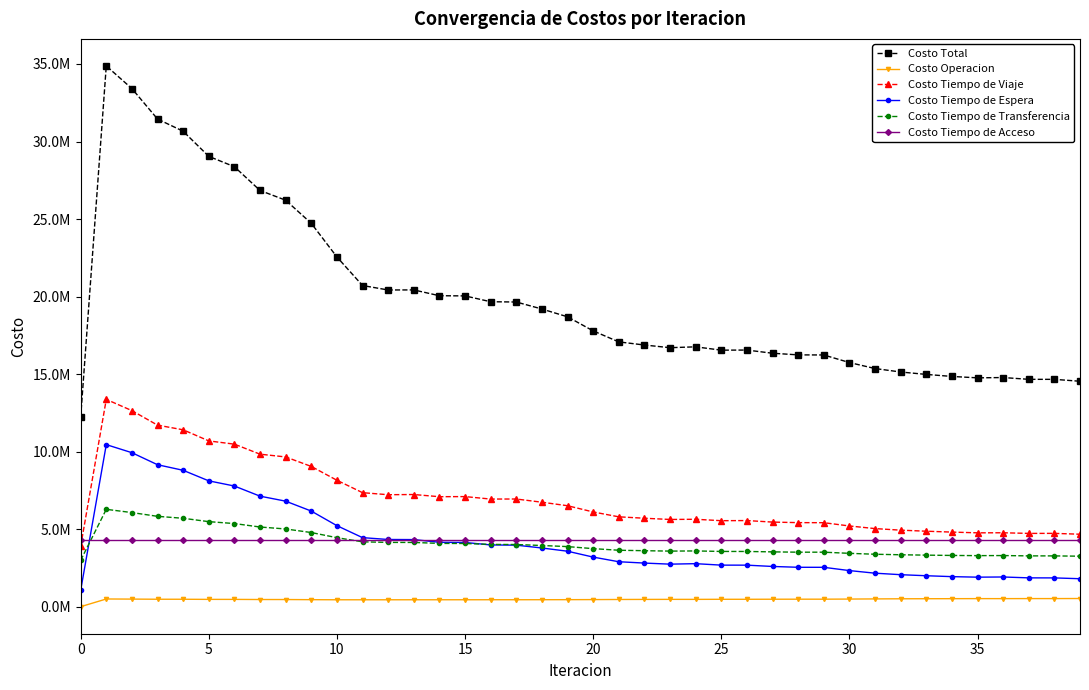

What are all the series names shown in the legend?

Costo Total, Costo Operacion, Costo Tiempo de Viaje, Costo Tiempo de Espera, Costo Tiempo de Transferencia, Costo Tiempo de Acceso